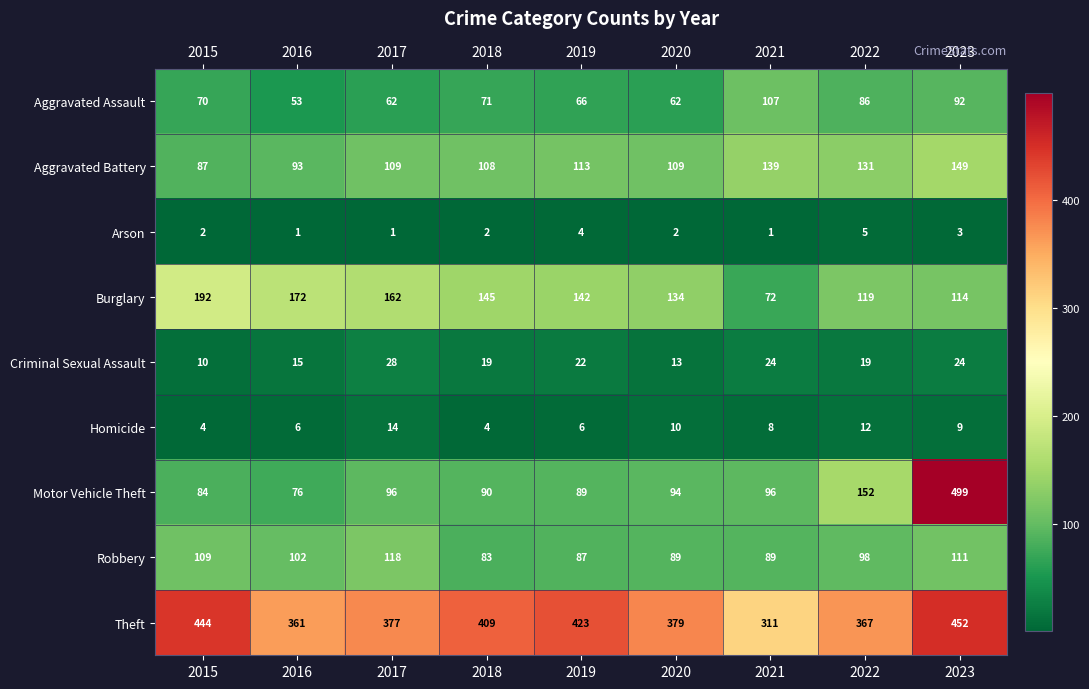

At which label does Burglary first exceed 142?

2015